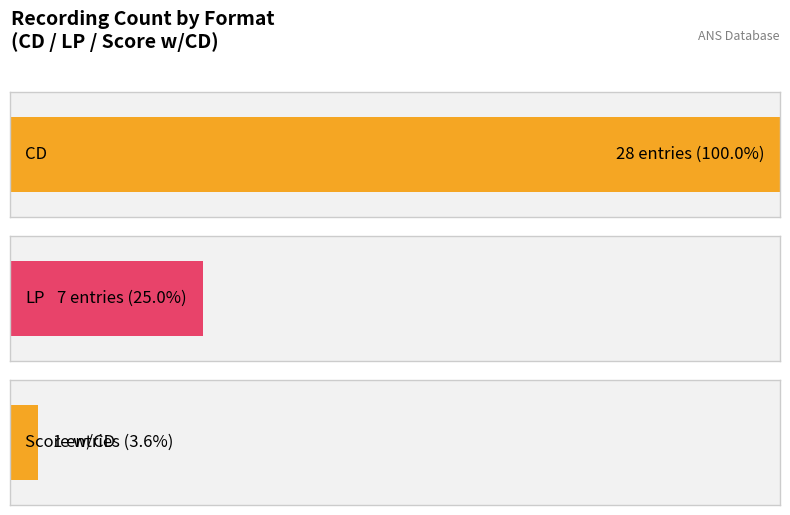

True or false: the data shows 50 at CD.

False